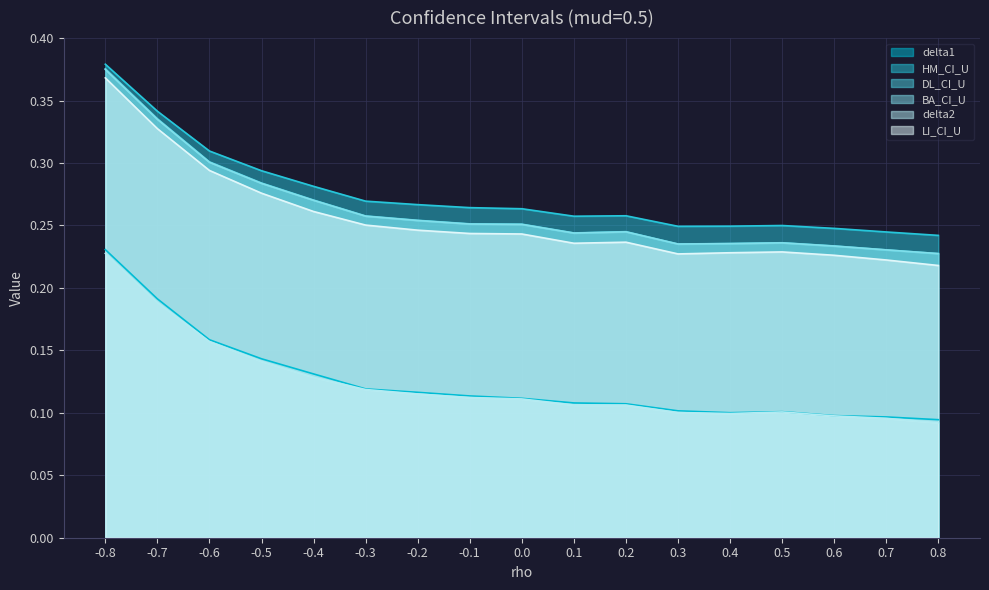

True or false: delta2 has a value of 0.2 at 0.1.

False